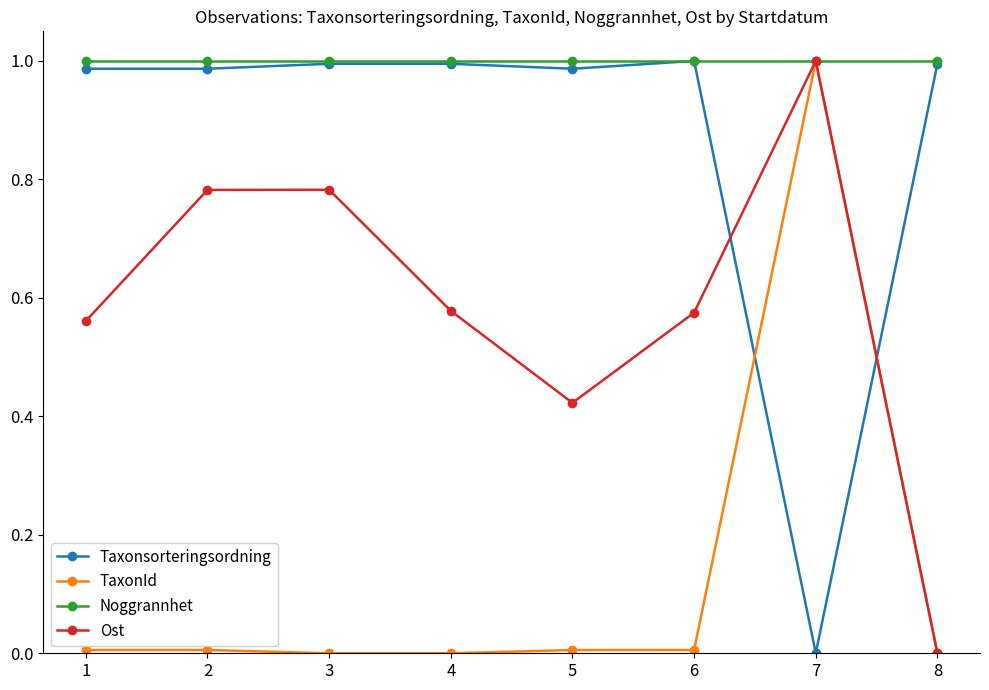

Which series changed the most between 5 and 8?

Ost